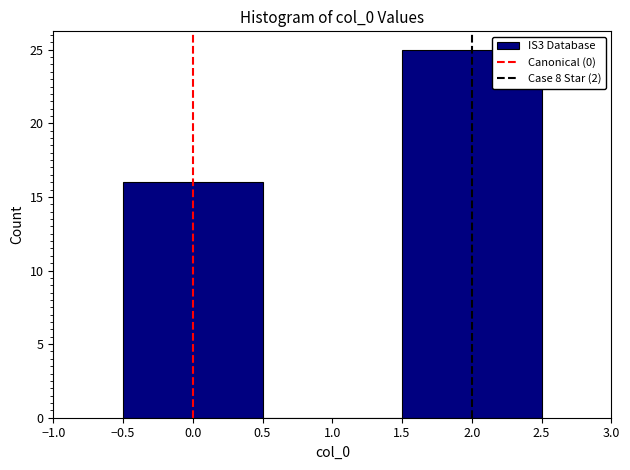

Over which range of the x-axis is the bar tallest?

1.5 to 2.5